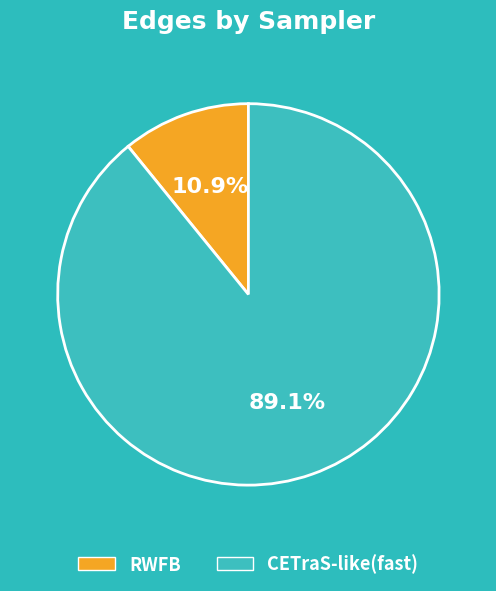

Which slice is the smallest?

RWFB